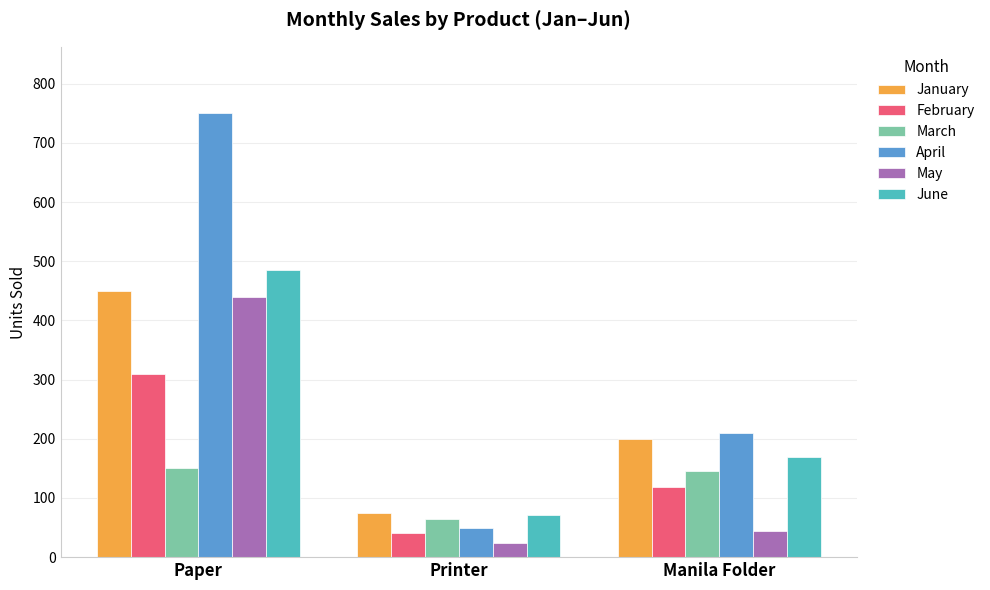

Reading right to left, list all the values displayed in this chart.

January: Manila Folder=200	Printer=75	Paper=450
February: Manila Folder=118	Printer=40	Paper=310
March: Manila Folder=145	Printer=65	Paper=150
April: Manila Folder=210	Printer=50	Paper=750
May: Manila Folder=45	Printer=24	Paper=440
June: Manila Folder=170	Printer=71	Paper=485